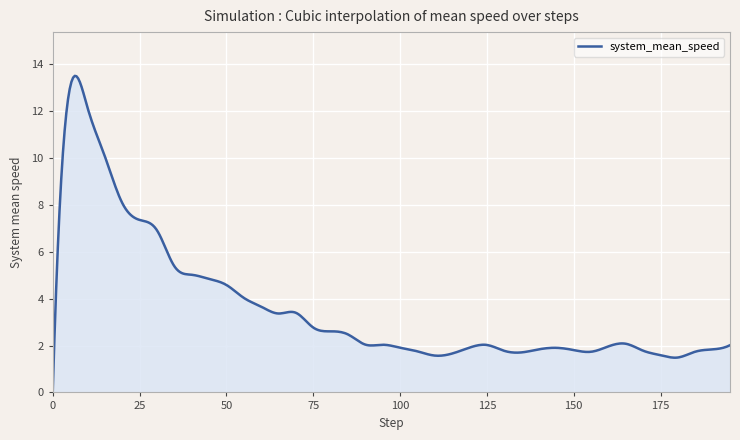

What is the maximum value shown in the chart?

13.5